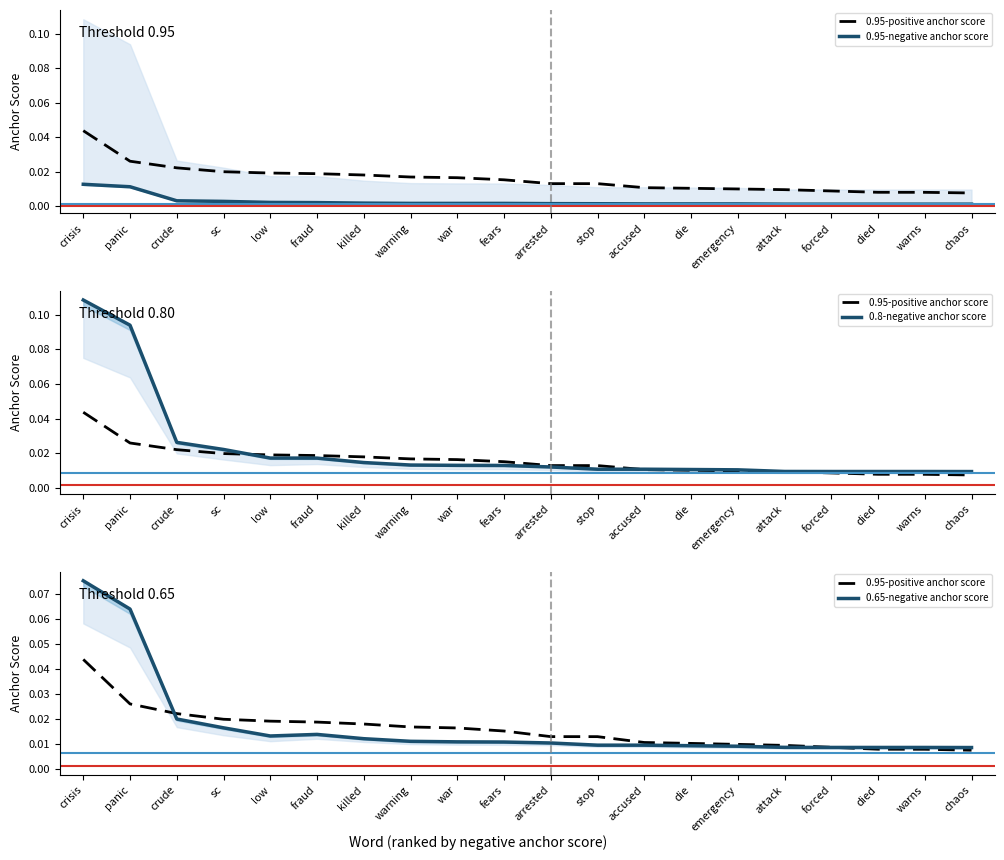

List the series in order of their peak value, highest first.

0.8-negative anchor score, 0.65-negative anchor score, 0.95-positive anchor score, 0.95-negative anchor score